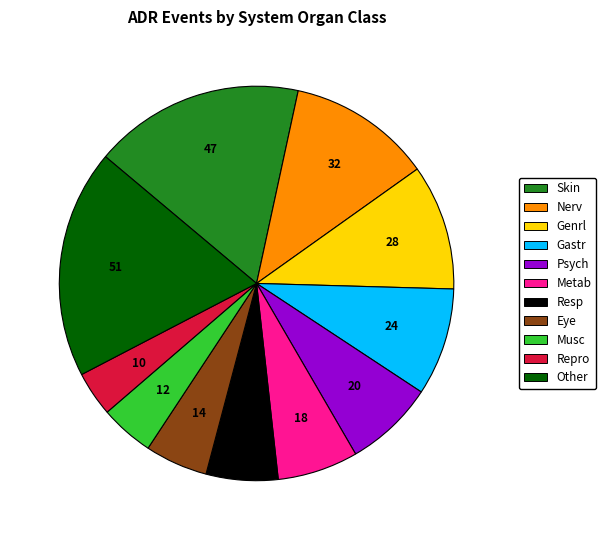

What is the ratio of the value at Genrl to the value at Other?

0.5